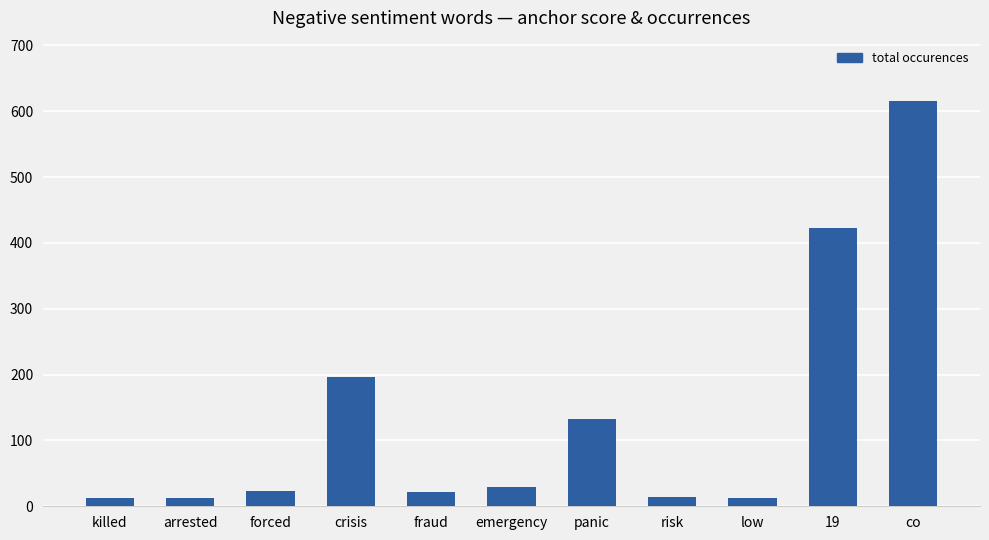

Count the number of data series in this chart.

1